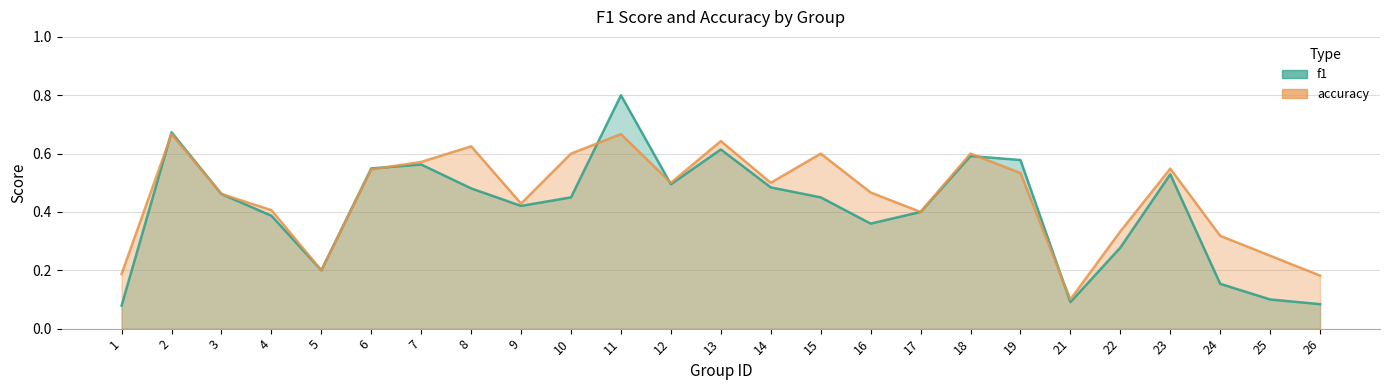

Between which two adjacent categories do accuracy and f1 first intersect?

1 and 2